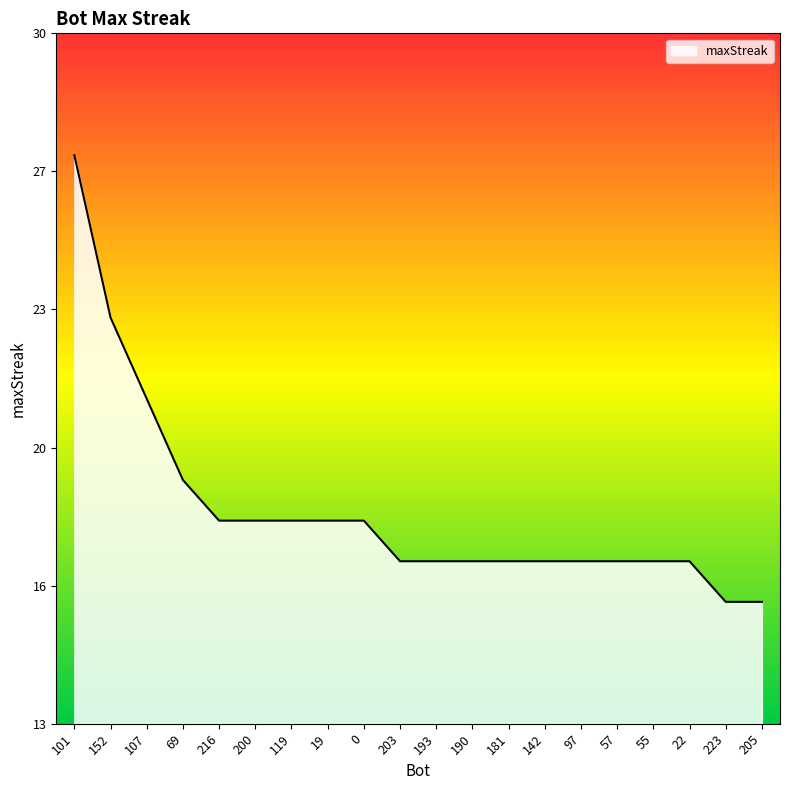

Is this an area chart (filled region under the line)?

Yes